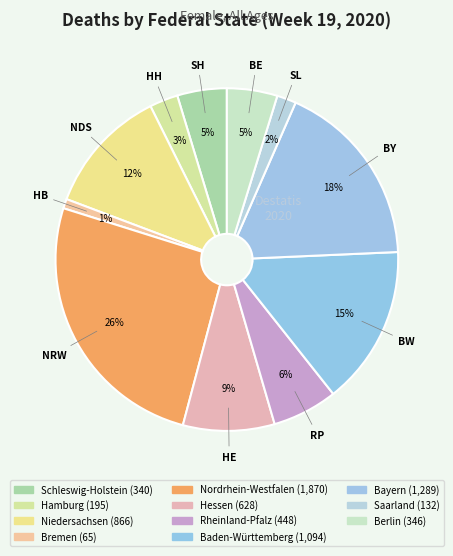

True or false: Hessen accounts for 9% of the total.

True